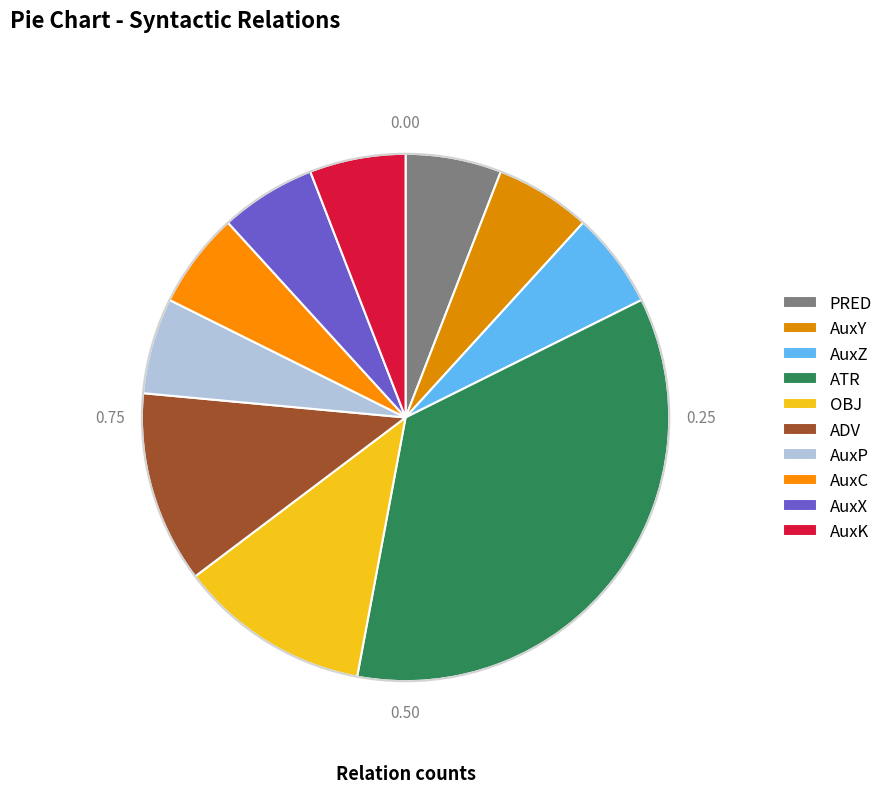

Count the number of slices in the pie.

10